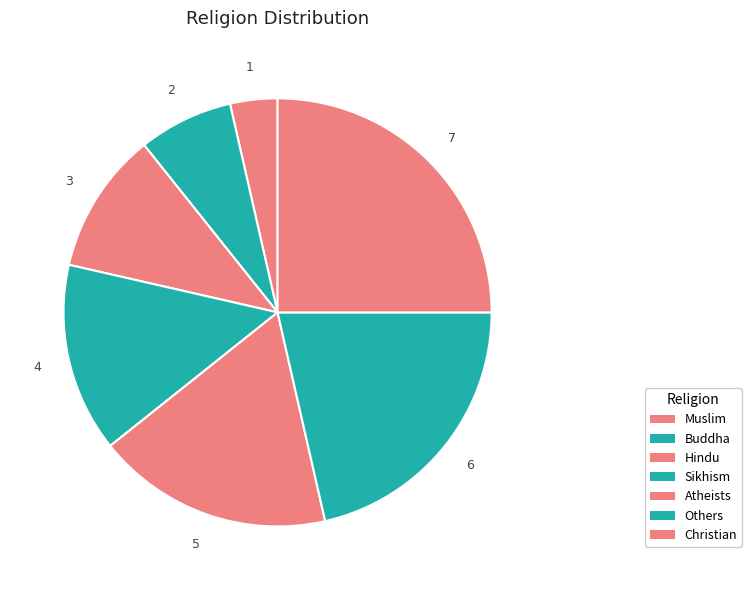

How many slices are in this pie chart?

7